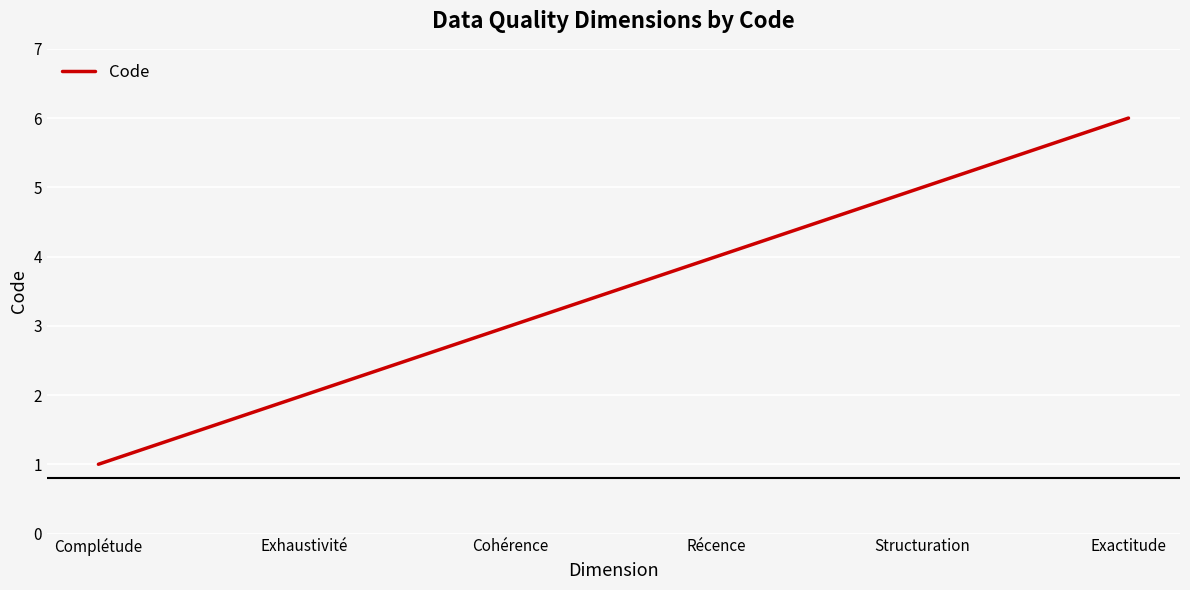

What is the minimum value shown in the chart?

1